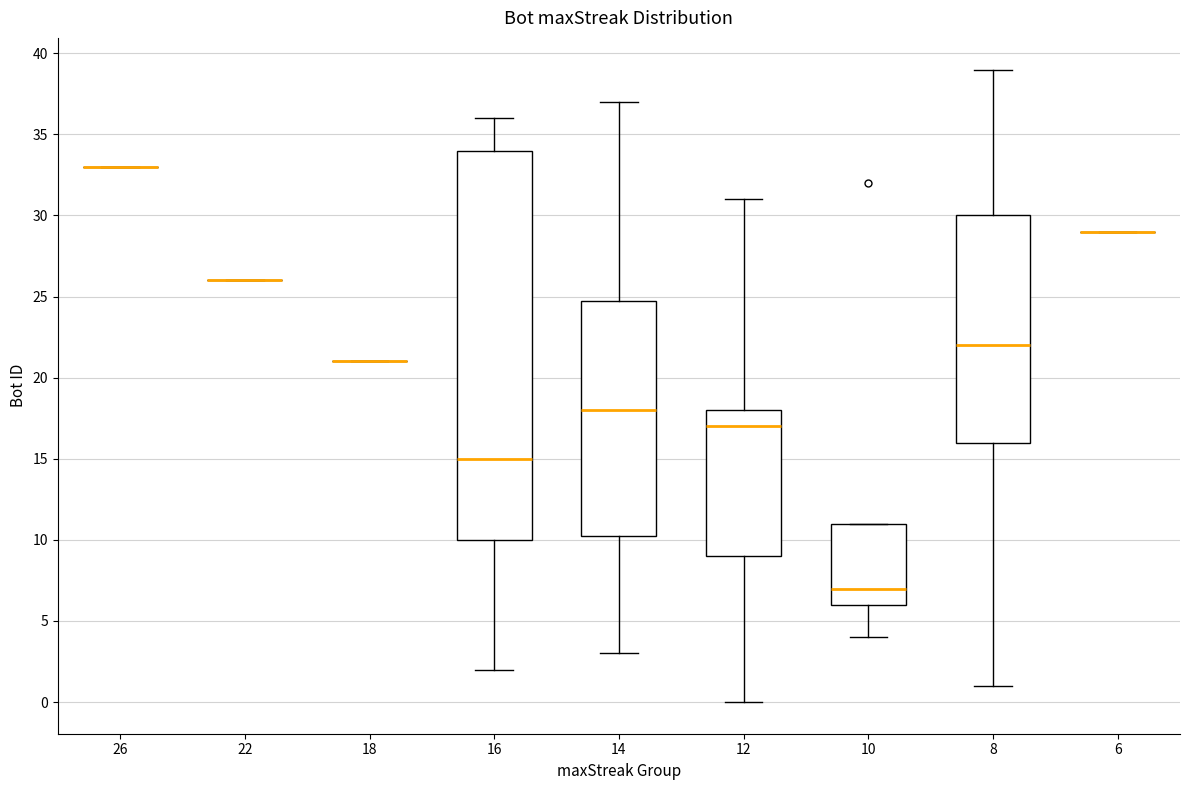

Reading left to right, transcribe this box plot: for each box, give where its median line is, the range the box spans, and where its two whiskers end, as read against the y-axis. The values are not printed on the chart, so give them approximately, as read against the axis.

26: box collapsed to a line at 33.0, whiskers 33.0 to 33.0
22: box collapsed to a line at 26.0, whiskers 26.0 to 26.0
18: box collapsed to a line at 21.0, whiskers 21.0 to 21.0
16: median 15.0, box 10.0 to 34.0, whiskers 2.0 to 36.0
14: median 18.0, box 10.5 to 25.0, whiskers 3.0 to 37.0
12: median 17.0, box 9.0 to 18.0, whiskers 0.0 to 31.0
10: median 7.0, box 6.0 to 11.0, whiskers 4.0 to 11.0
8: median 22.0, box 16.0 to 30.0, whiskers 1.0 to 39.0
6: box collapsed to a line at 29.0, whiskers 29.0 to 29.0